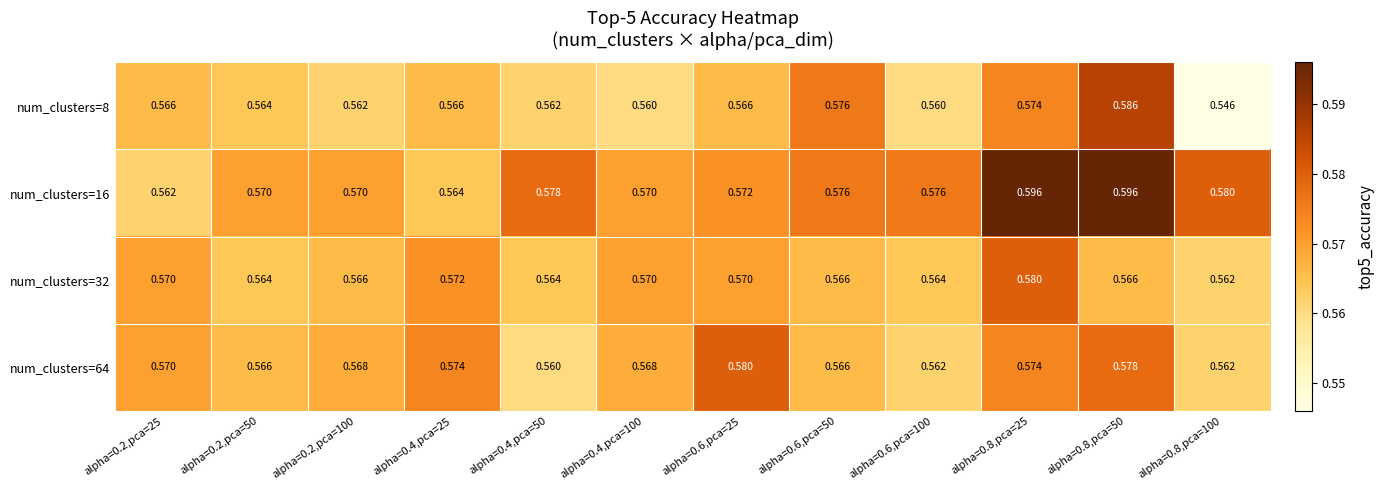

What is the total value across all series at alpha=0.6,pca=50?

2.3